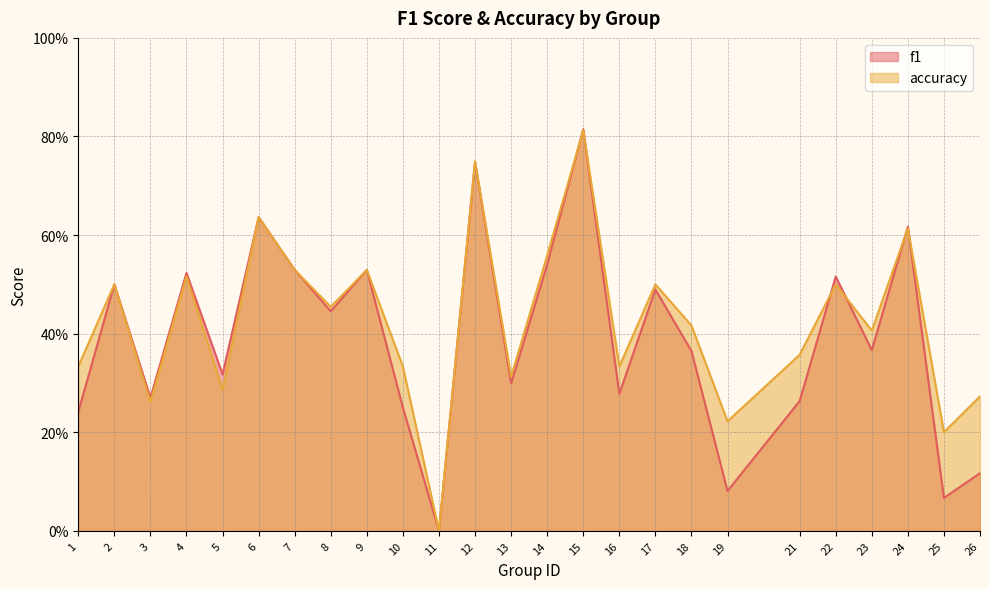

What is the total value across all series at 22?

1.0